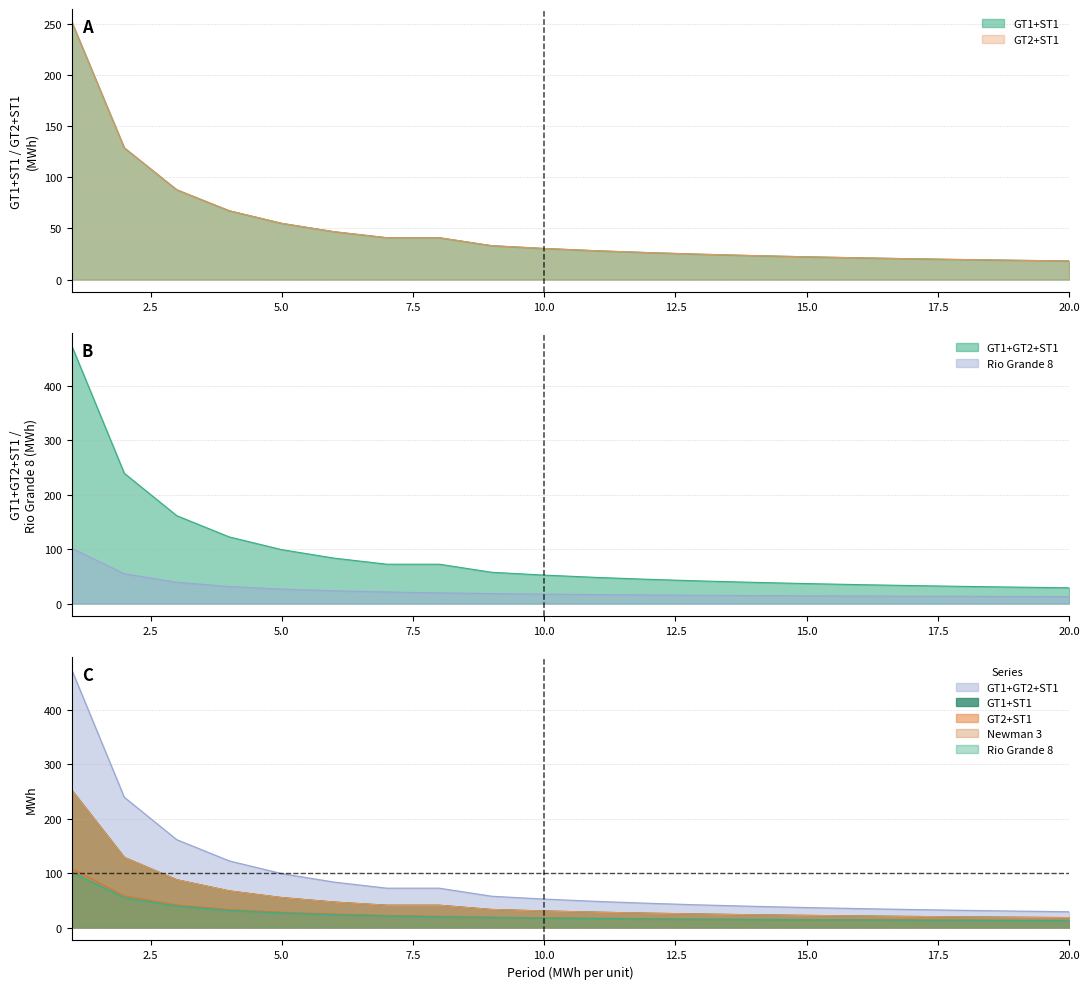

Rank the series by their maximum value, from highest to lowest.

GT1+GT2+ST1, GT1+ST1, GT2+ST1, Newman 3, Rio Grande 8